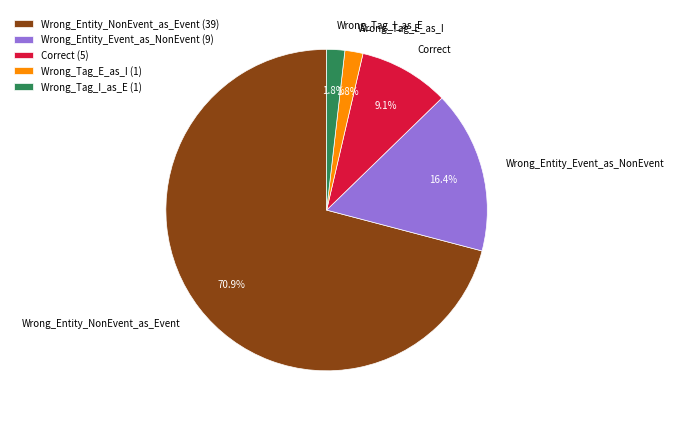

Which category accounts for the majority?

Wrong_Entity_NonEvent_as_Event